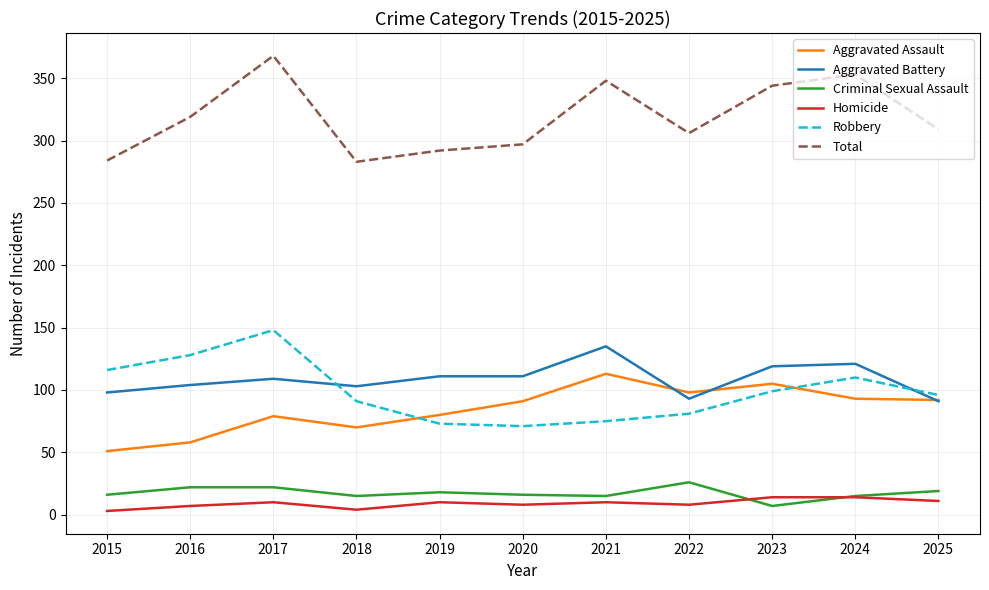

The value of Aggravated Assault at 2017 is 103. True or false?

False